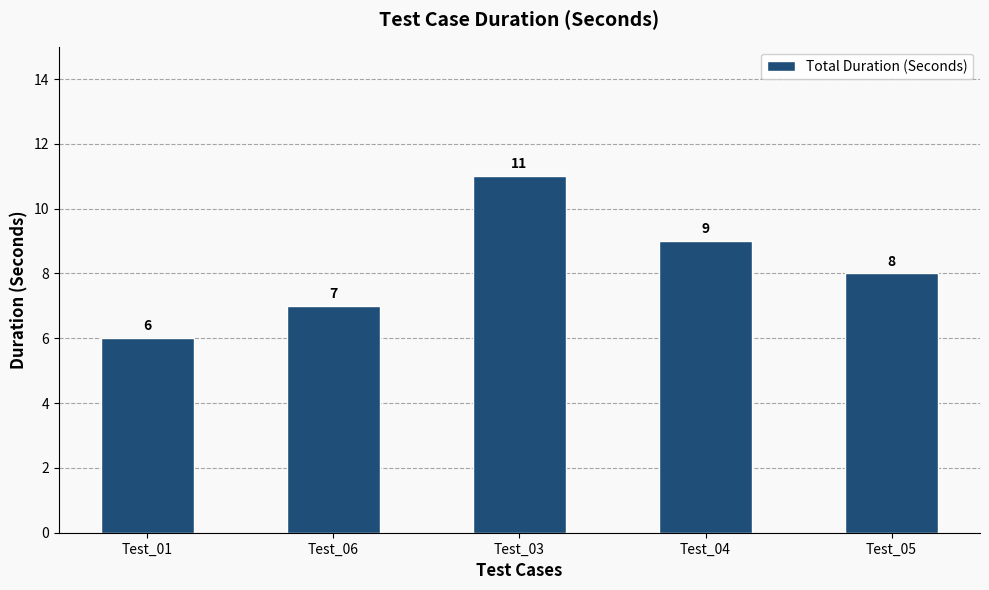

What is the value of the 2nd bar from the left?

7